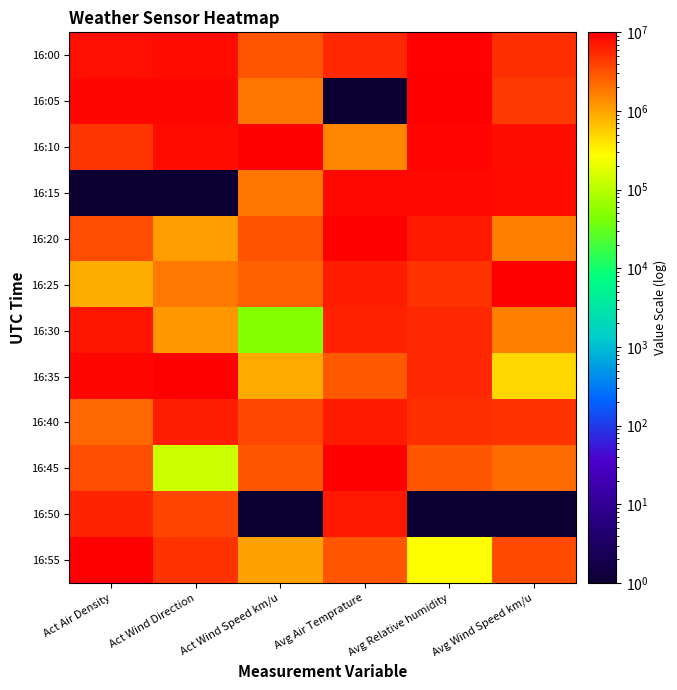

Which label corresponds to the smallest value in the chart?

Avg Air Temprature